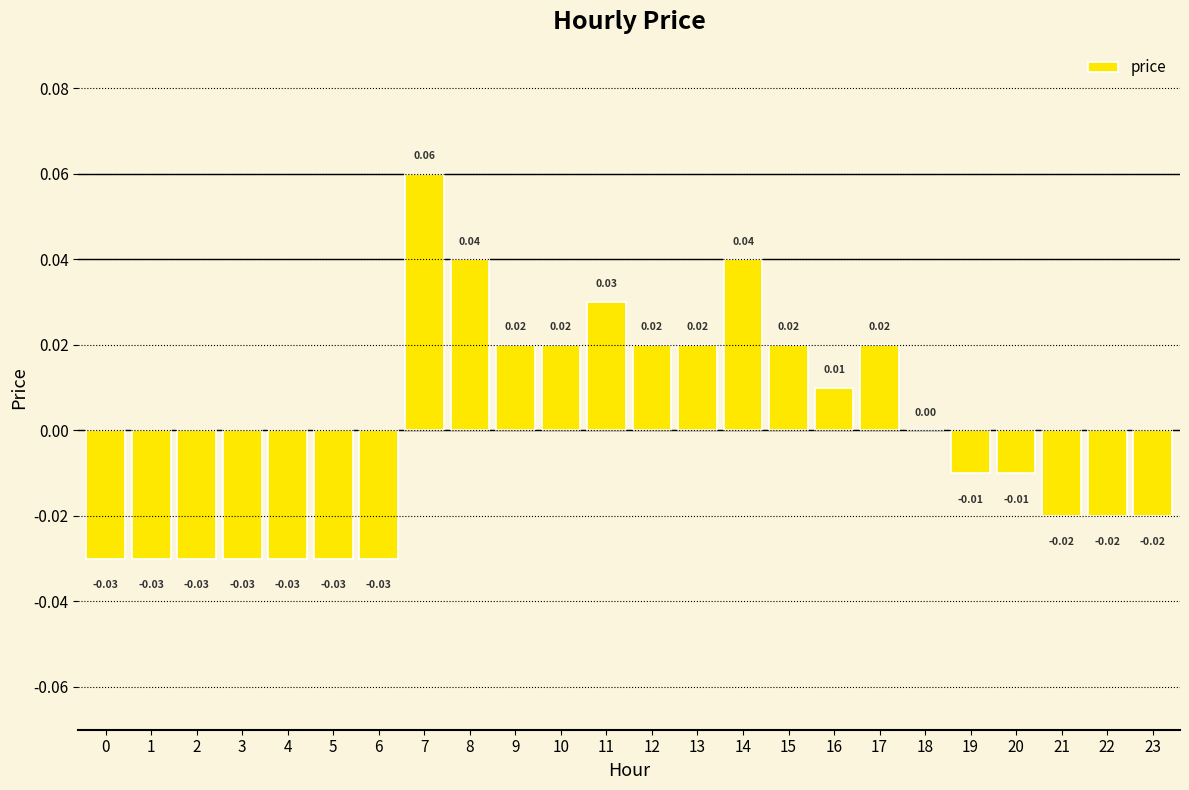

How many distinct data groups are displayed?

1